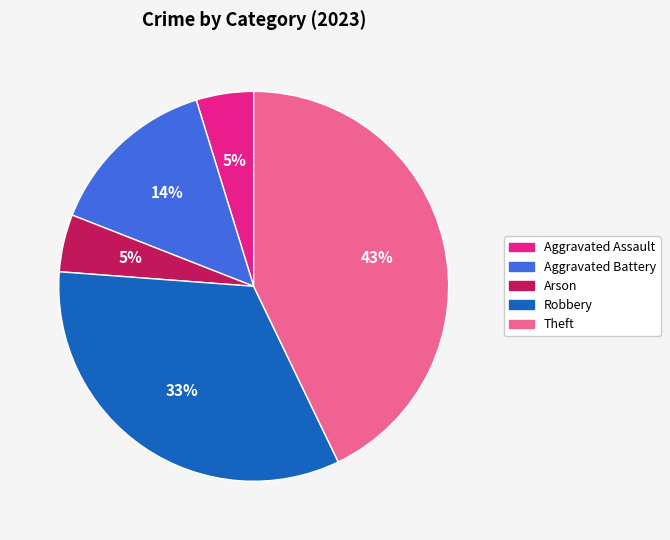

Which category has the biggest portion of the pie?

Theft